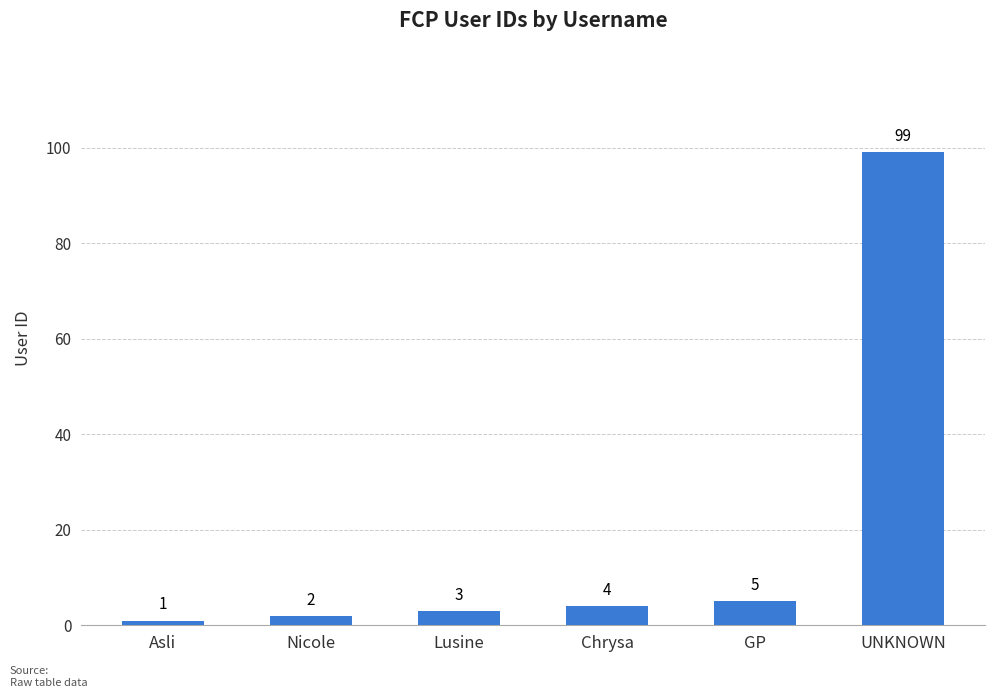

Are the bars horizontal?

No